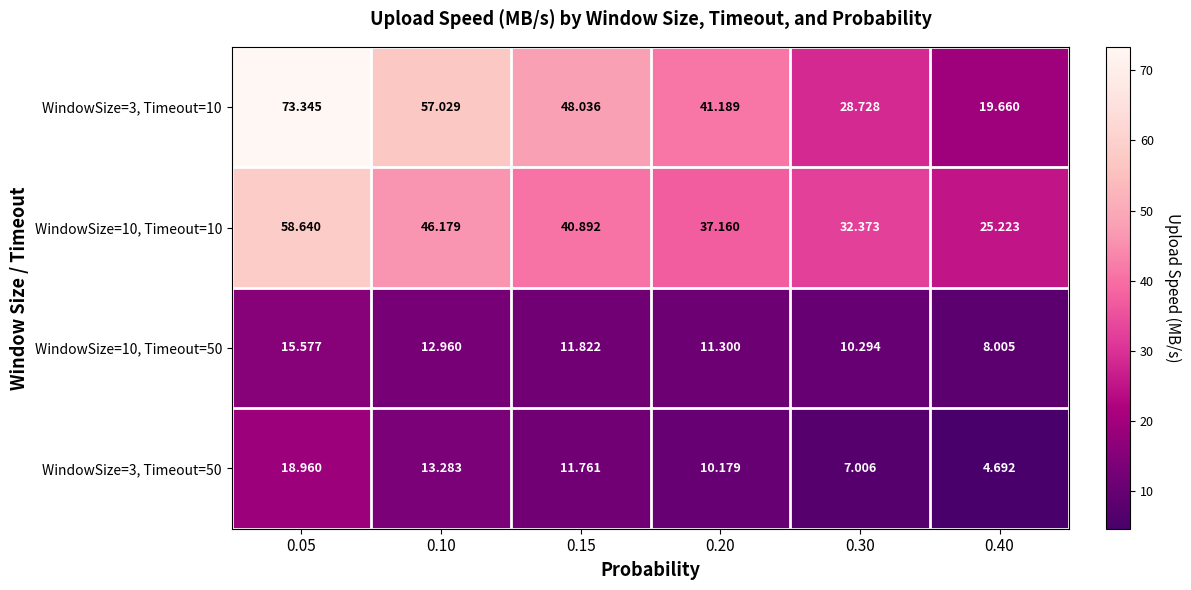

Count the number of categories in the chart.

6